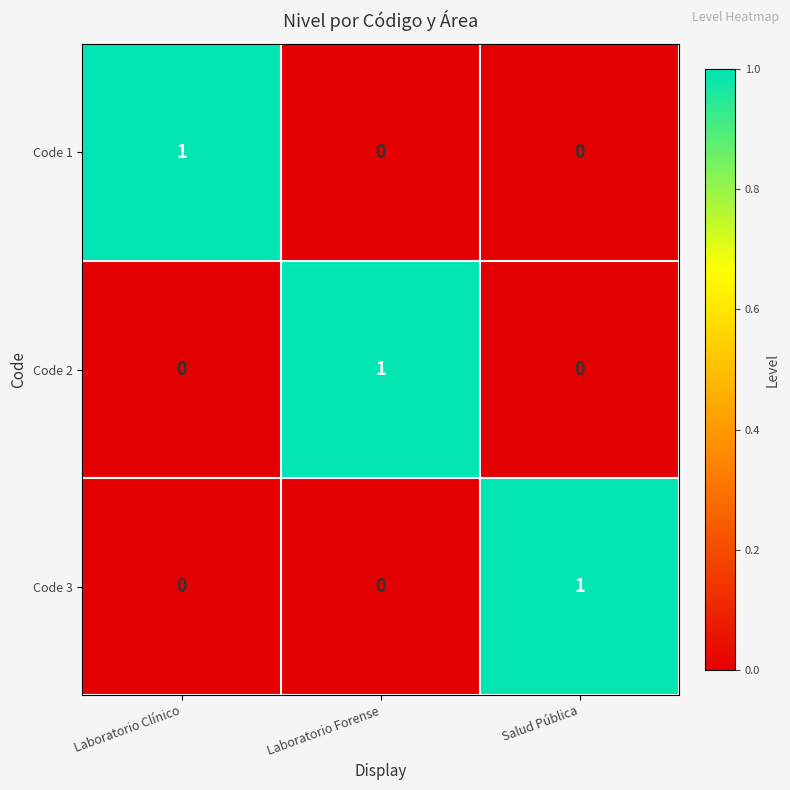

The value of Code 3 at Laboratorio Forense is 1. True or false?

False